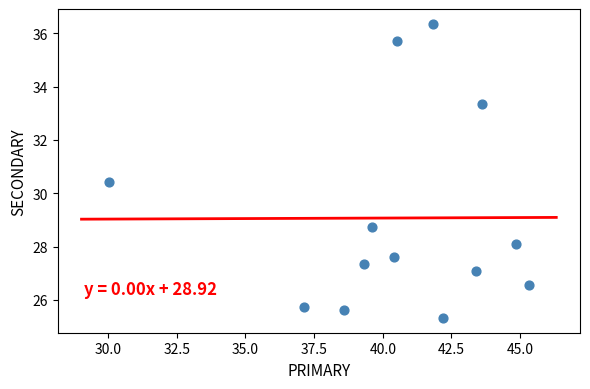

What Y value in the scatter plot is closest to 30?

30.4